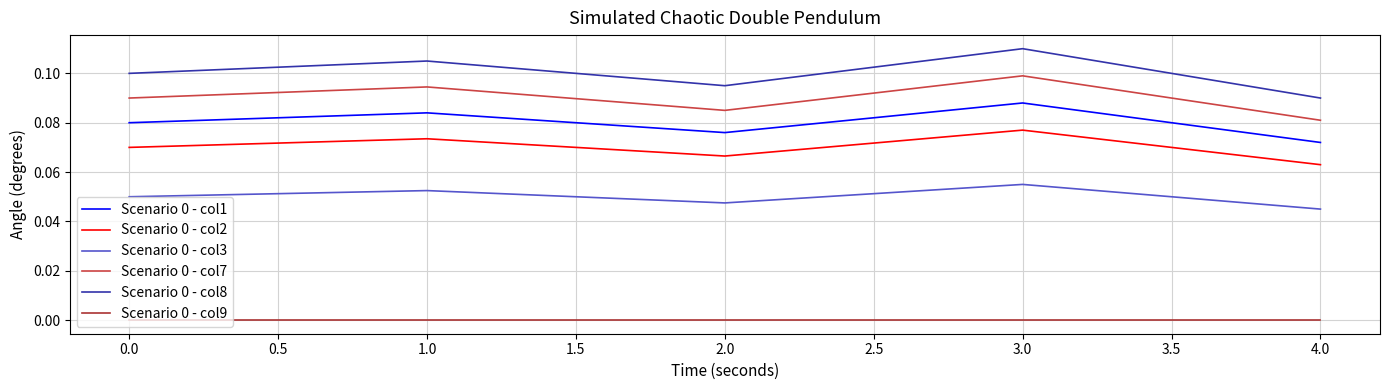

Does the chart have visible grid lines?

Yes